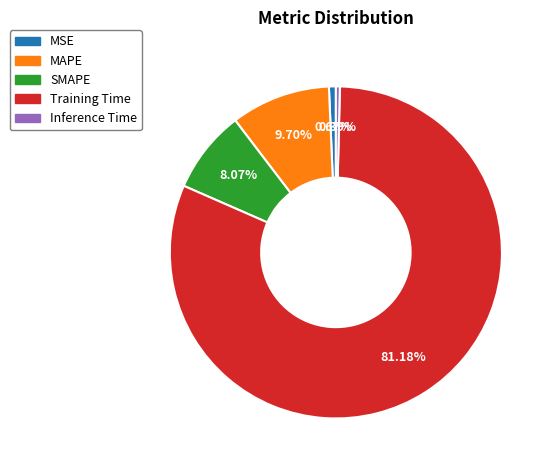

True or false: MAPE accounts for 1% of the total.

False